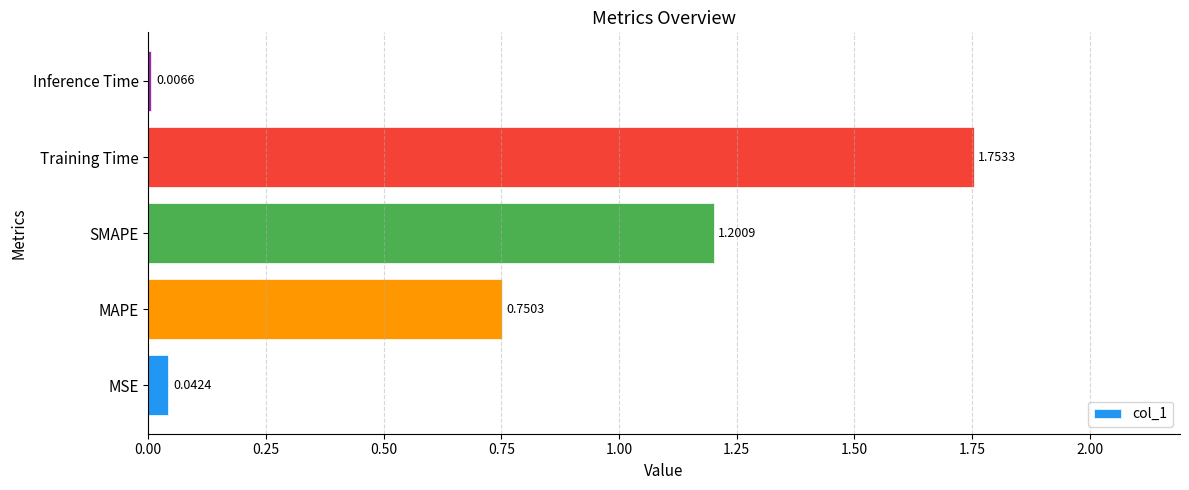

How many bars are there in total?

5